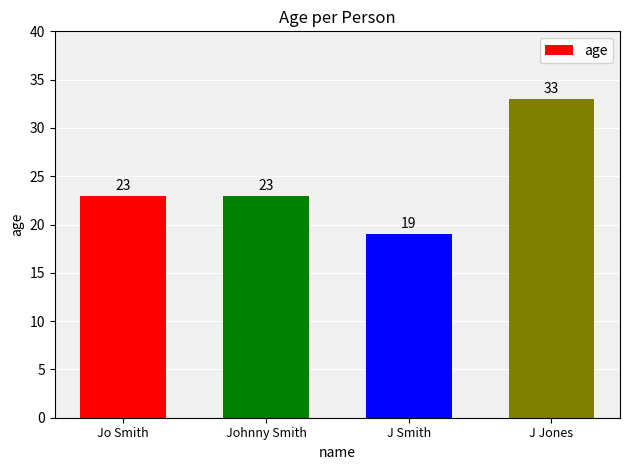

Reading left to right, extract all data points from this chart.

23	23	19	33